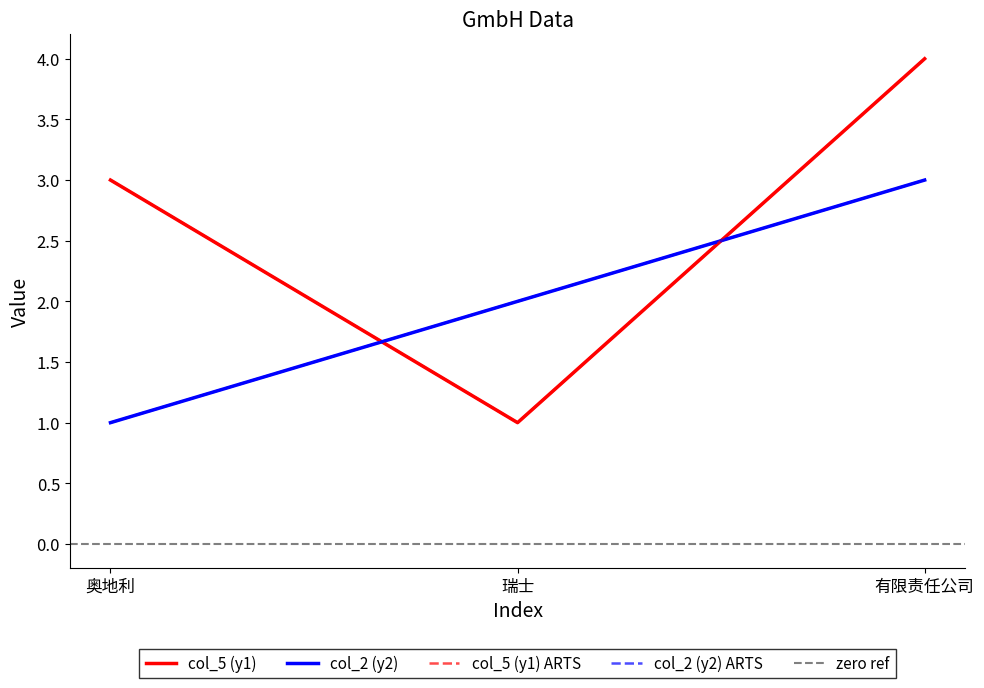

Between 奥地利 and 有限责任公司, which series saw the biggest shift?

col_2 (y2)